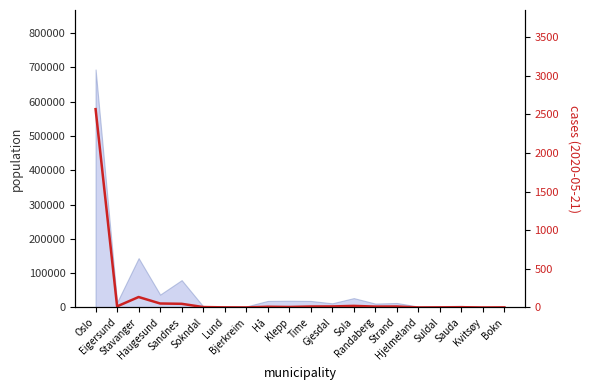

List the labels in order of value, smallest first.

Bjerkreim, Hjelmeland, Kvitsøy, Lund, Suldal, Bokn, Sauda, Sokndal, Klepp, Hå, Randaberg, Time, Strand, Gjesdal, Eigersund, Sola, Sandnes, Haugesund, Stavanger, Oslo